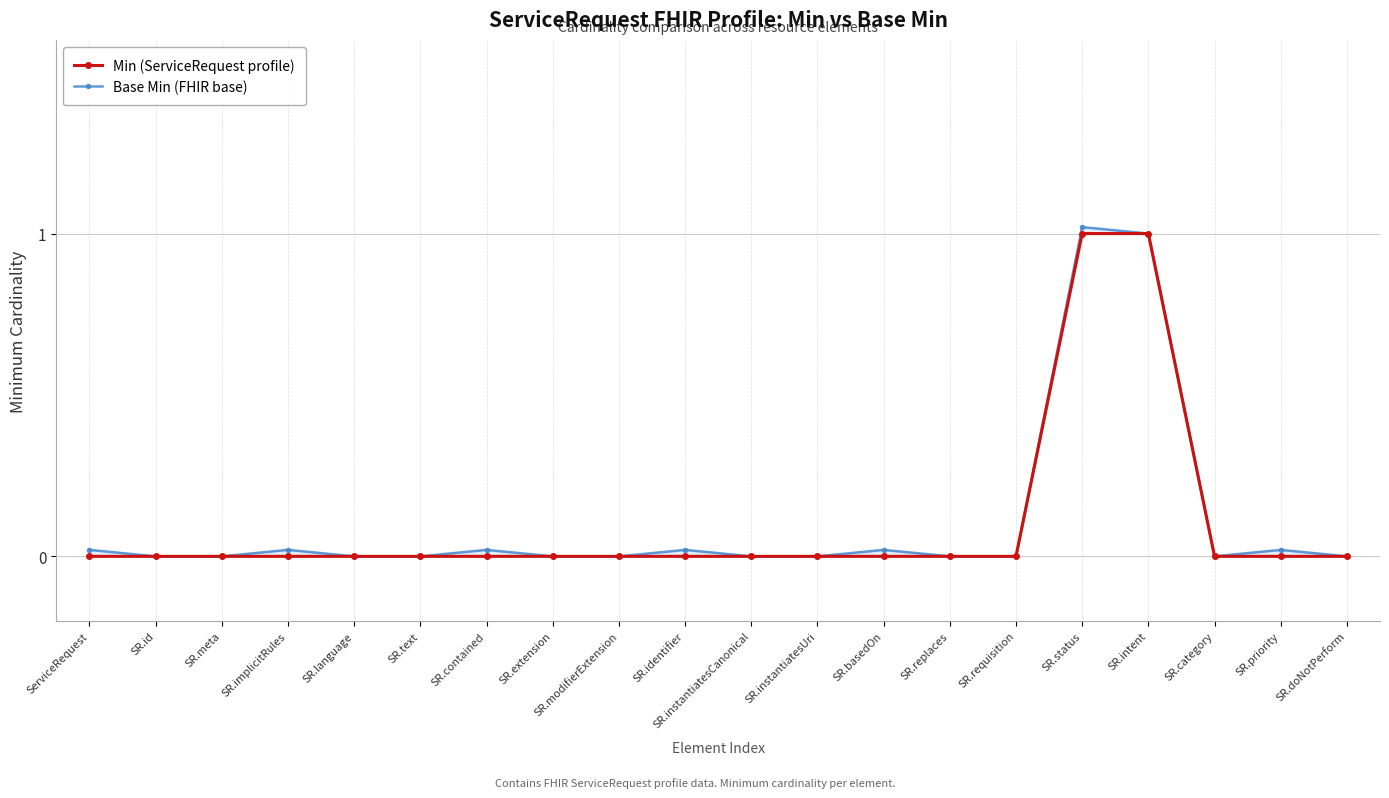

In Base Min (FHIR base), how many points are lower than both neighbors (excluding endpoints)?

1